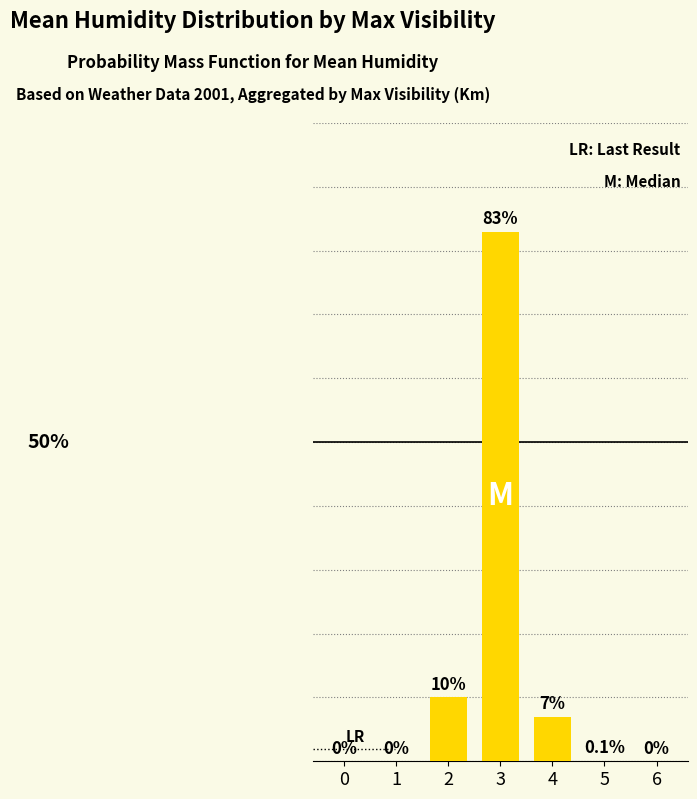

Reading left to right, what are all the values shown in this chart?

0=0.0	1=0.0	2=10.0	3=83.0	4=7.0	5=0.1	6=0.0